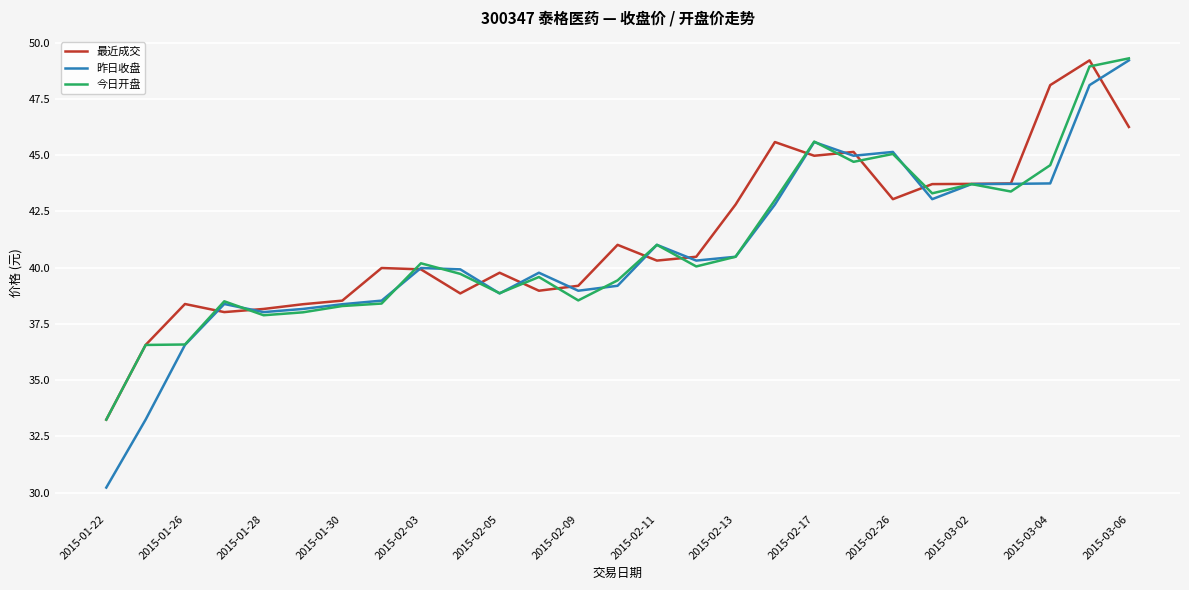

What is the minimum value for 最近成交?

33.2